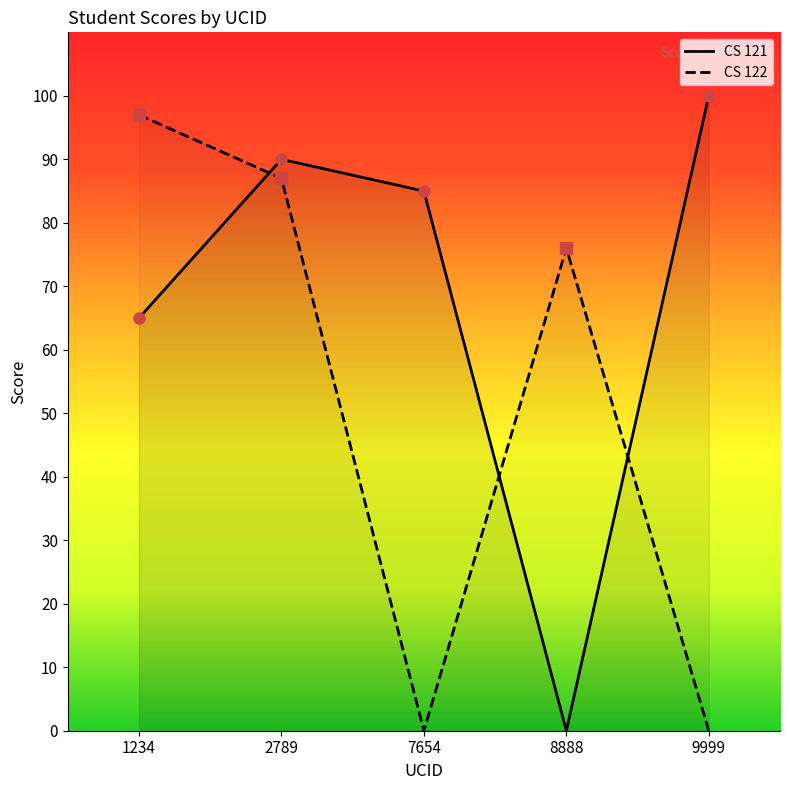

Which category has the highest value in the CS 121 series?

9999